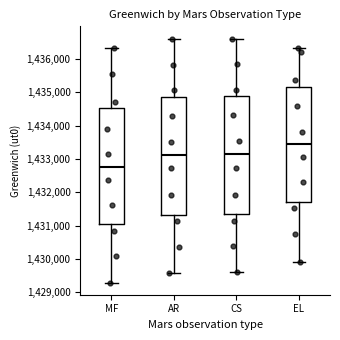

Which box's median line is the lowest?

MF